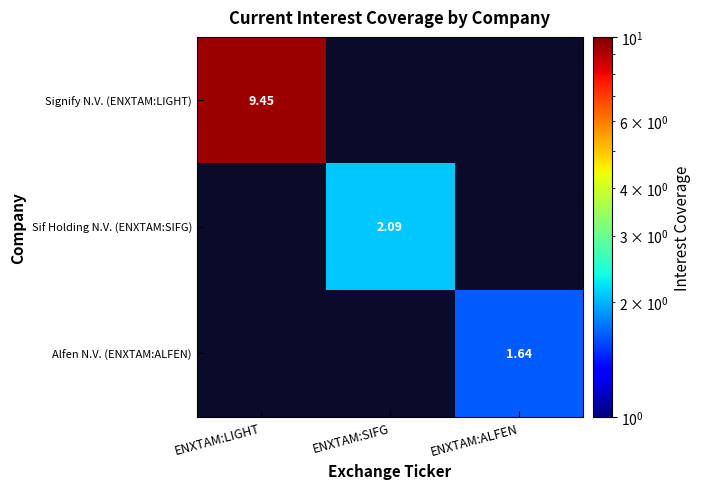

Is the value of Signify N.V. (ENXTAM:LIGHT) at ENXTAM:LIGHT greater than the value of Sif Holding N.V. (ENXTAM:SIFG) at ENXTAM:SIFG?

Yes